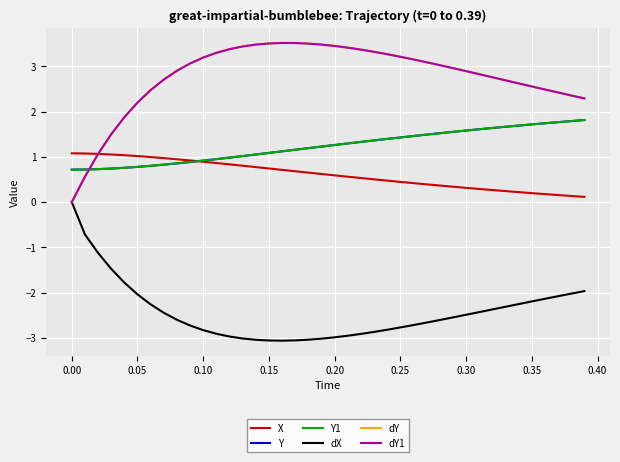

Does the chart display data point markers on the line(s)?

No